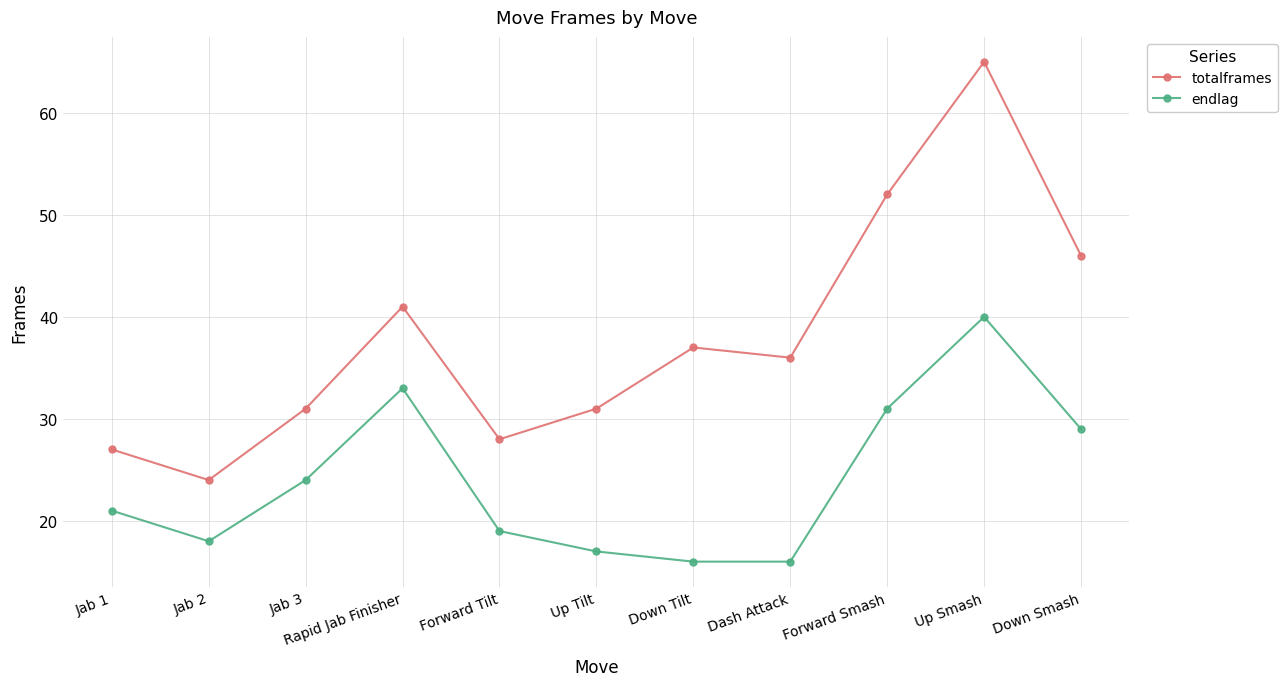

Where is the first local minimum for totalframes?

Jab 2